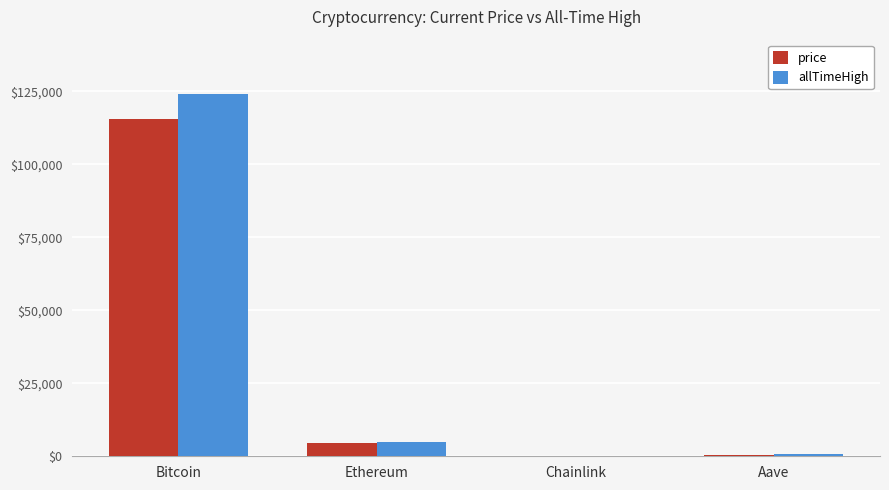

The price series shows 52761.4 at Bitcoin. True or false?

False